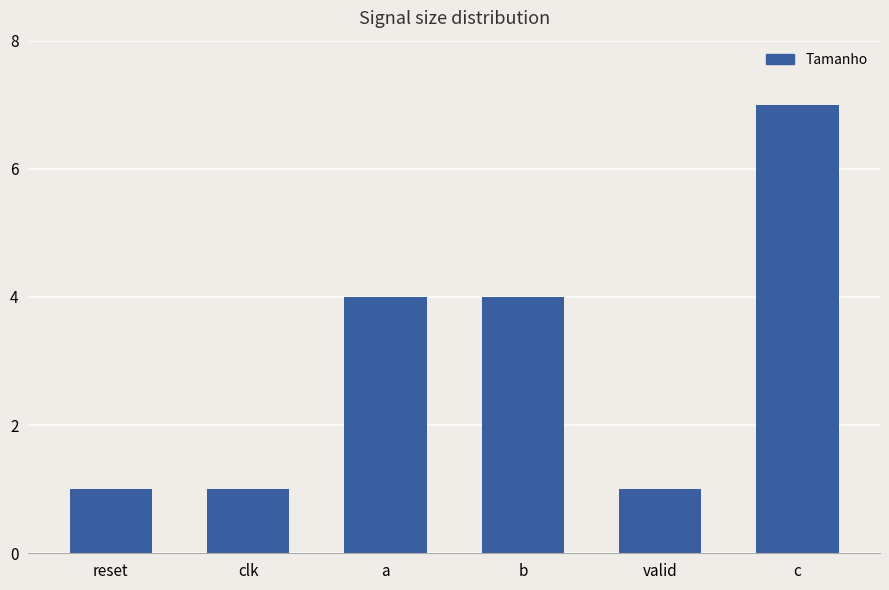

Count the number of data series in this chart.

1